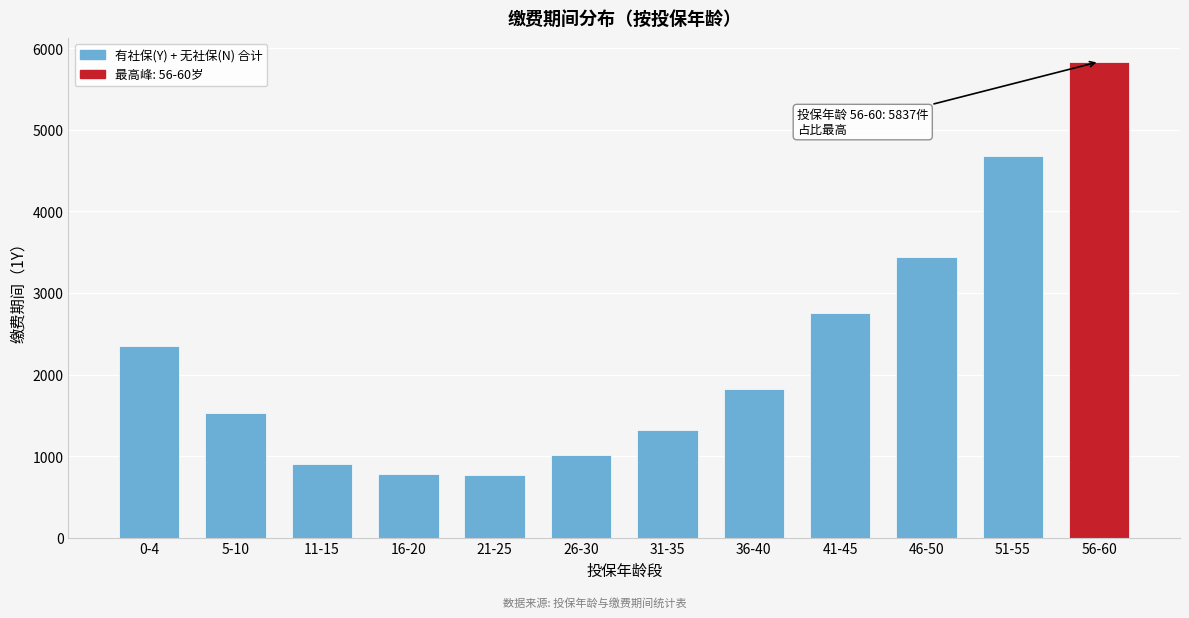

What is the sum of all values?

27207